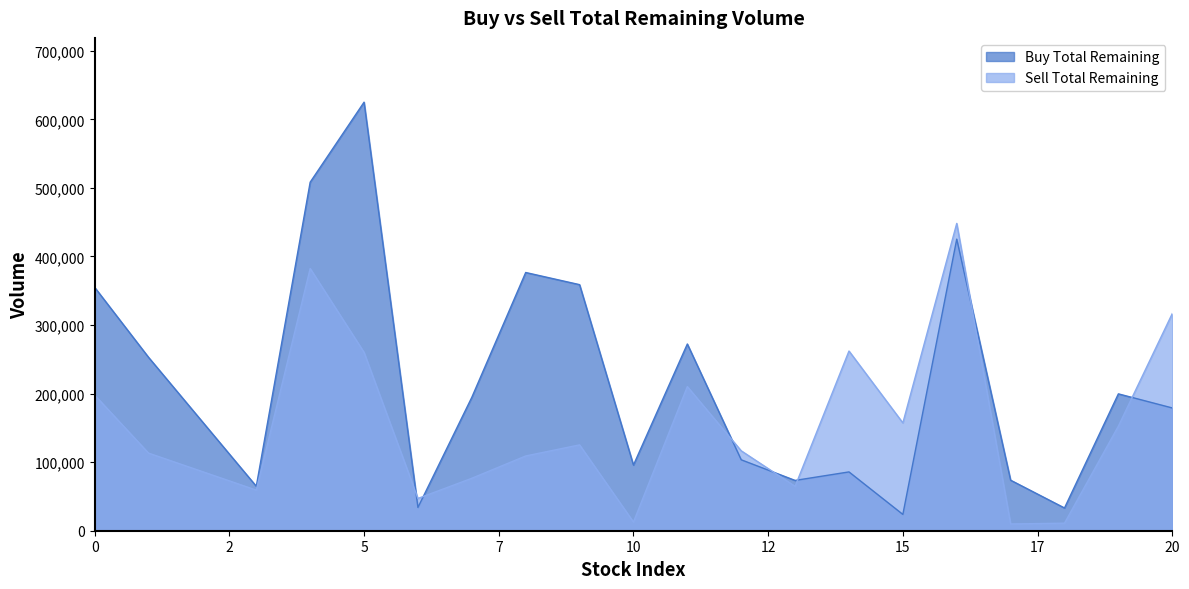

Which series has the largest range (max minus min)?

Buy Total Remaining